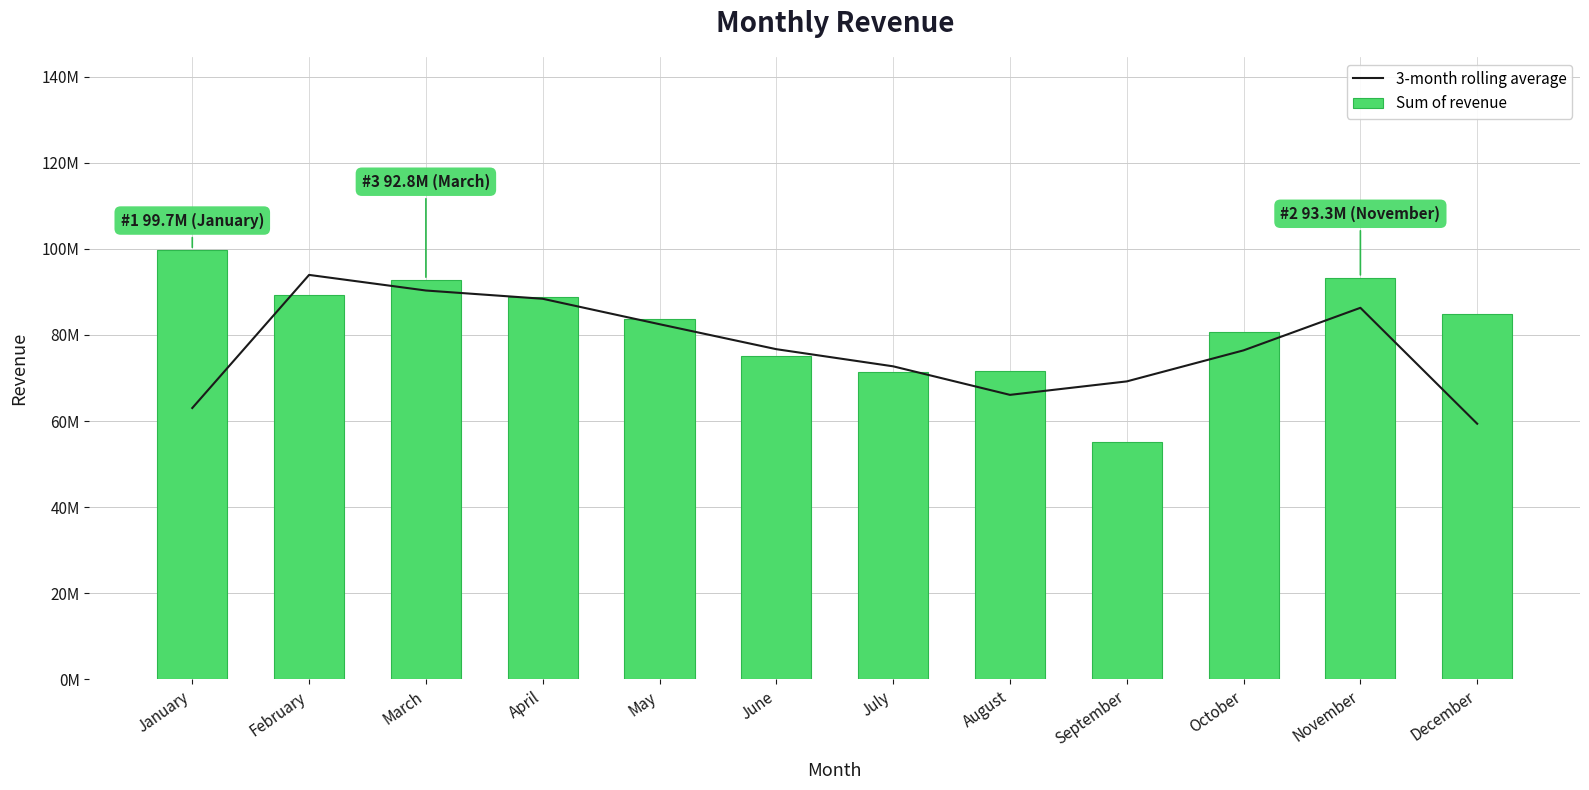

Reading right to left, list all the values displayed in this chart.

3-month rolling average: December=59376502.3	November=86311718.3	October=76426371.0	September=69213816.3	August=66085540.3	July=72716110.3	June=76696601.0	May=82502398.0	April=88410289.7	March=90330597.7	February=93955598.7	January=63029103.0
Sum of revenue: December=84820144.0	November=93309363.0	October=80805648.0	September=55164102.0	August=71671699.0	July=71420820.0	June=75055812.0	May=83613171.0	April=88838211.0	March=92779487.0	February=89374095.0	January=99713214.0